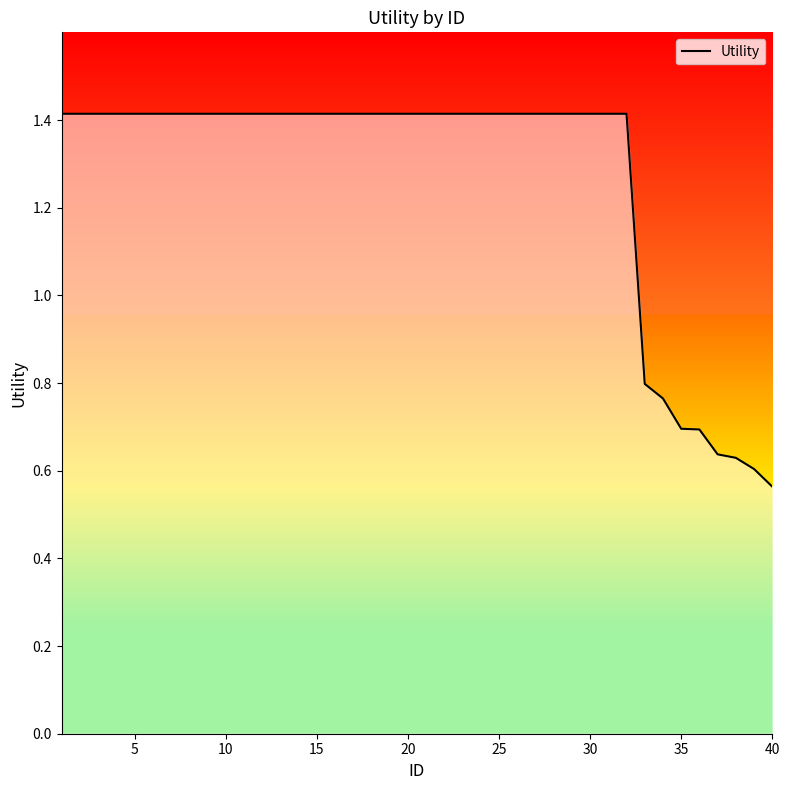

How many lines are shown in the chart?

1